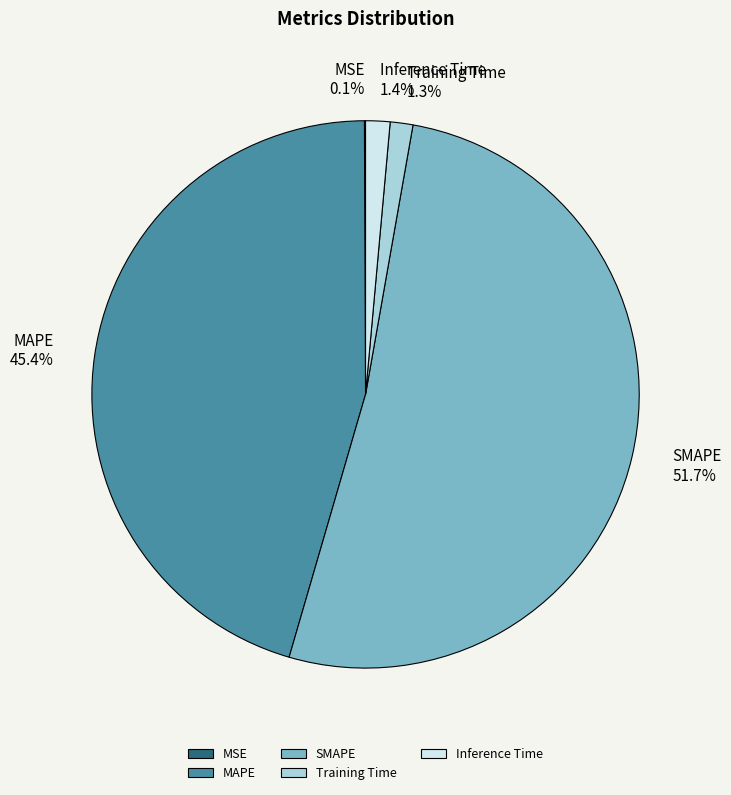

What is the largest slice in the pie chart?

SMAPE